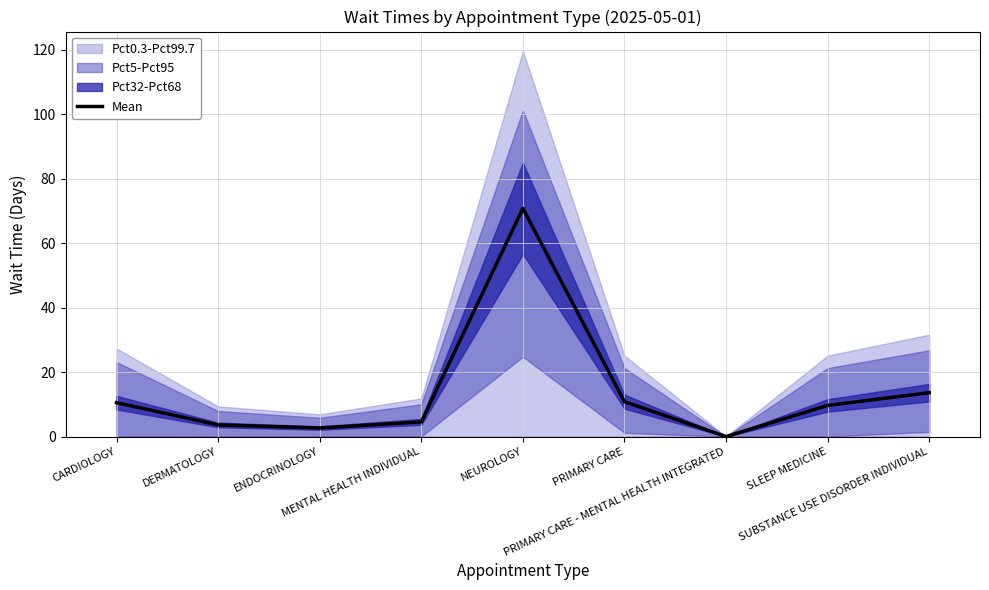

What is the greatest value displayed?

70.8